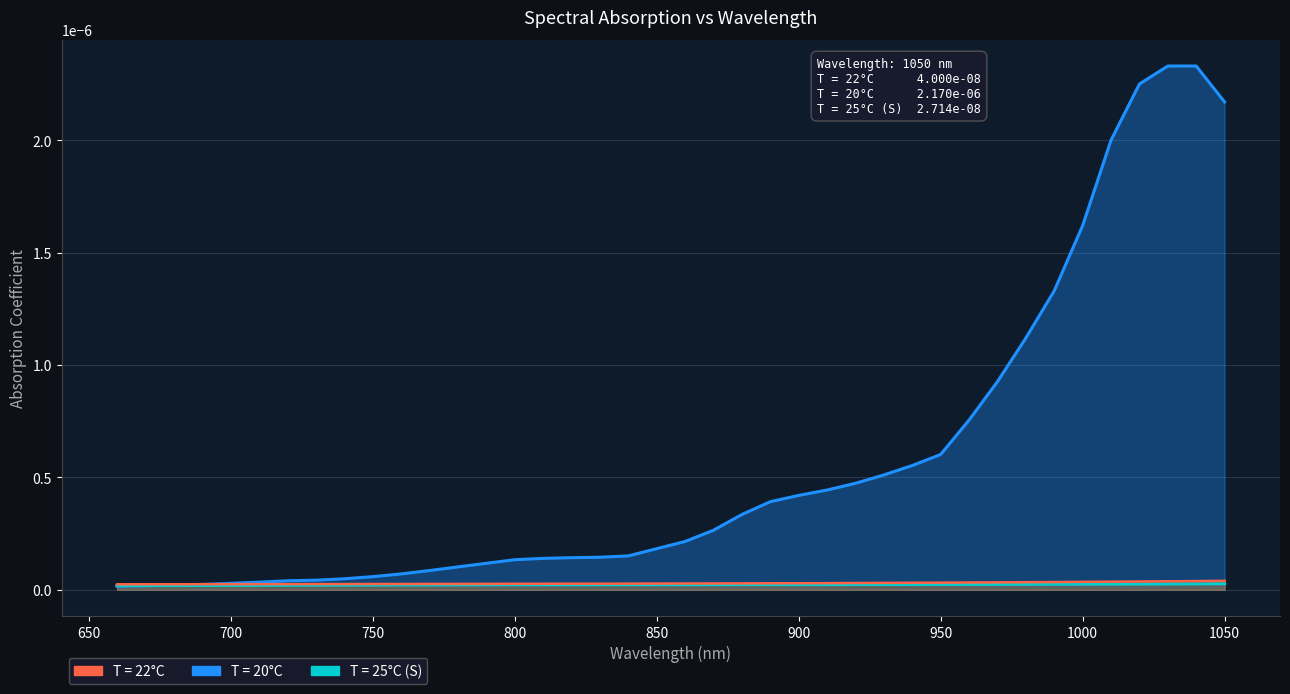

How many data points does each series have?

40